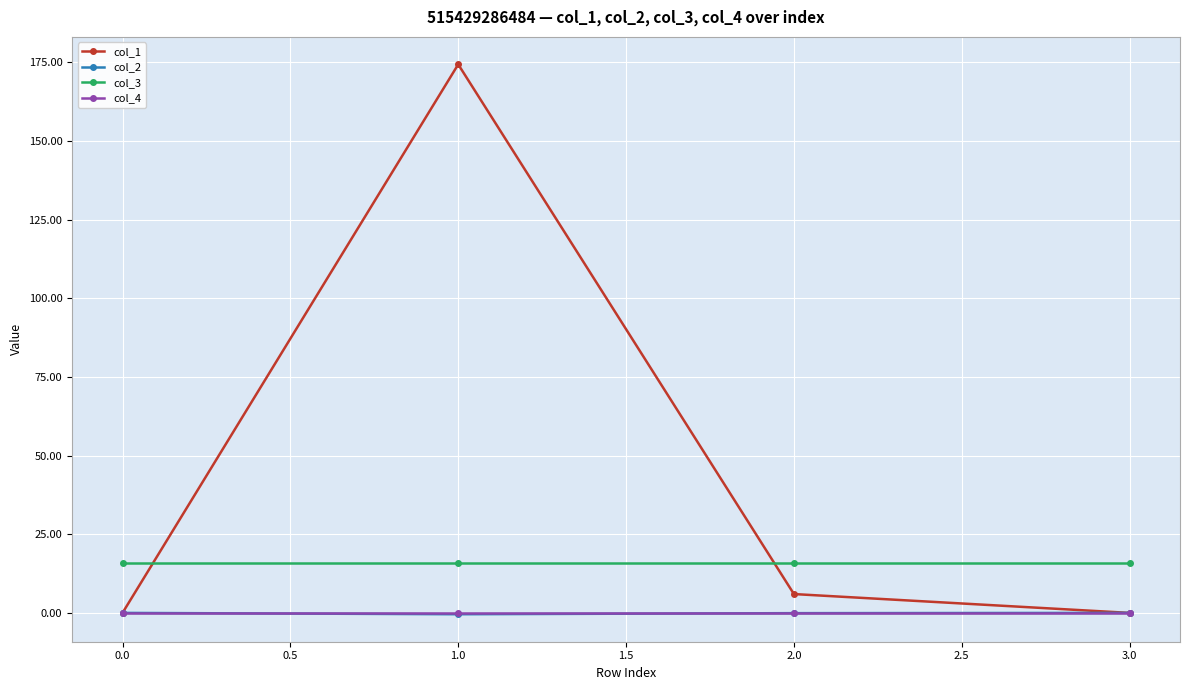

Which series ends up on top after the final intersection of col_1 and col_2?

col_2